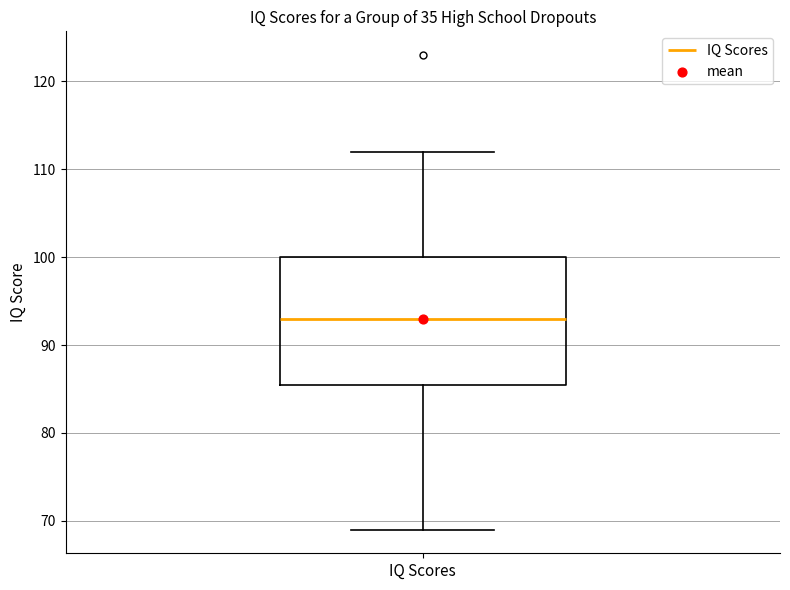

Transcribe this box plot: give where the median line is, the range the box spans, and where the two whiskers end, as read against the y-axis. The values are not printed on the chart, so give them approximately, as read against the axis.

median 93, box 86 to 100, whiskers 69 to 112